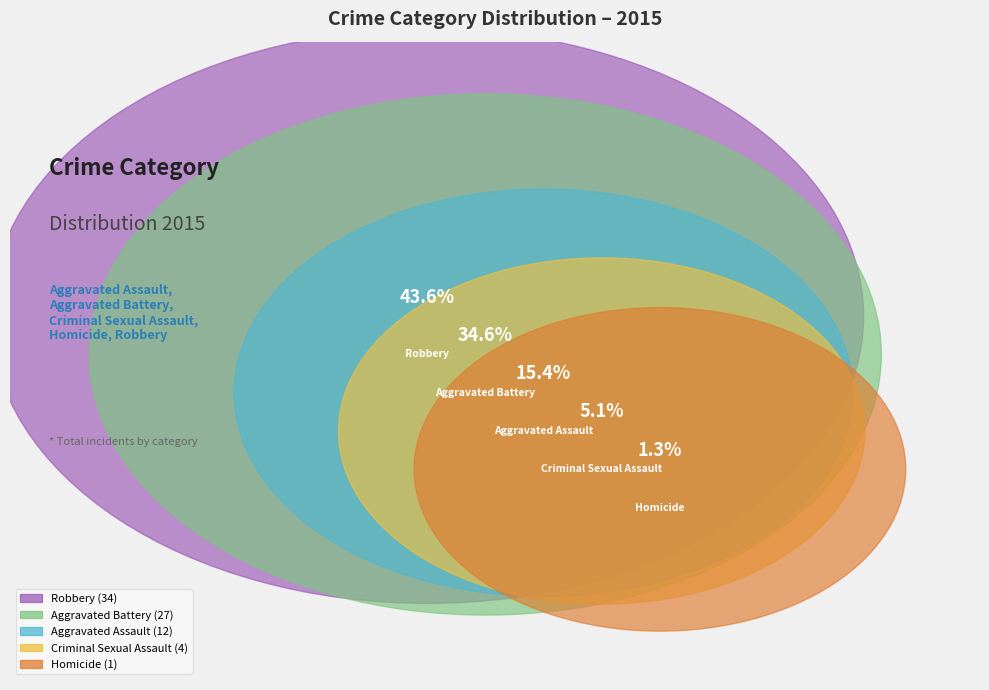

Which slice is the smallest?

Homicide